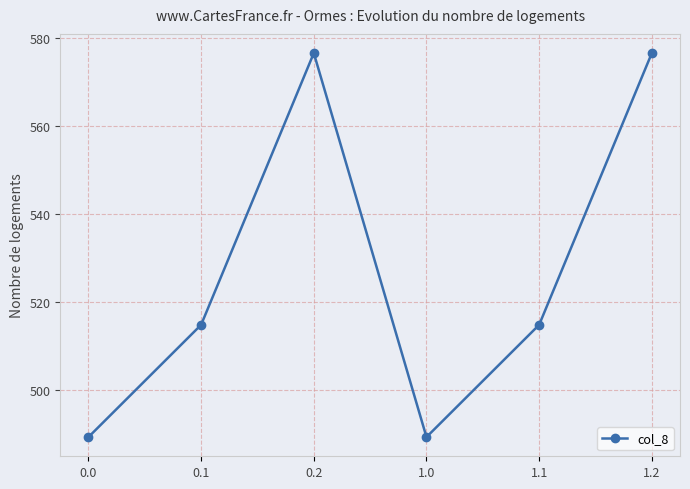

What is the value of the 4th point from the left?

489.3